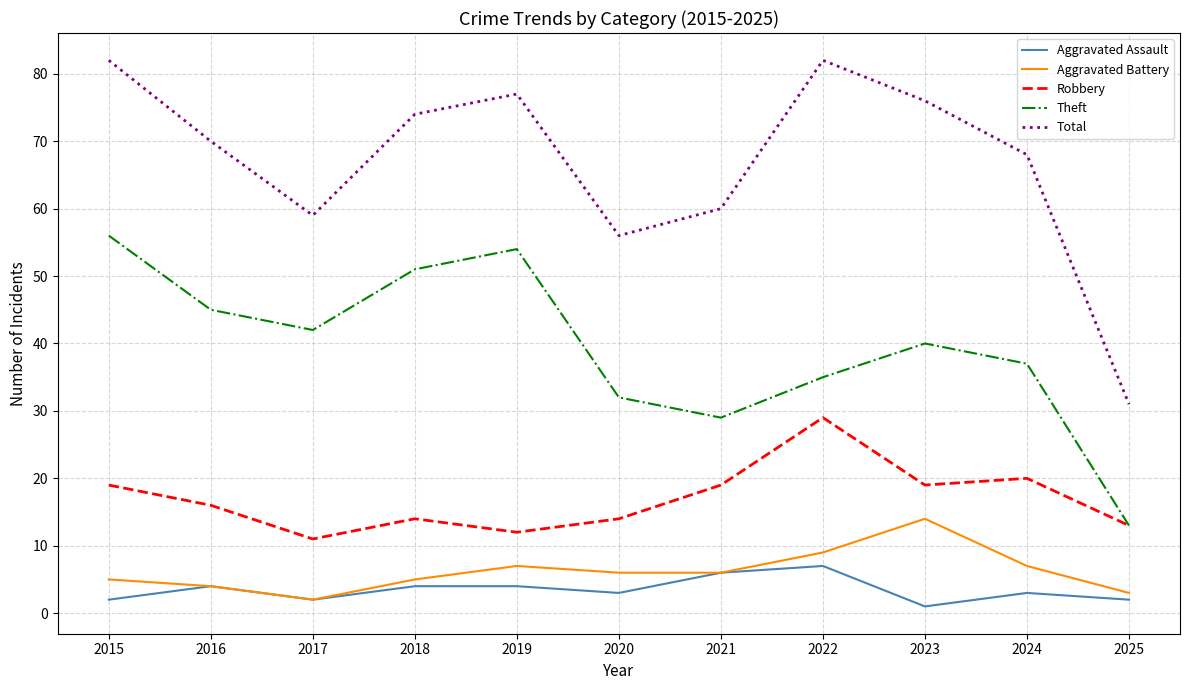

What are all the series names shown in the legend?

Aggravated Assault, Aggravated Battery, Robbery, Theft, Total